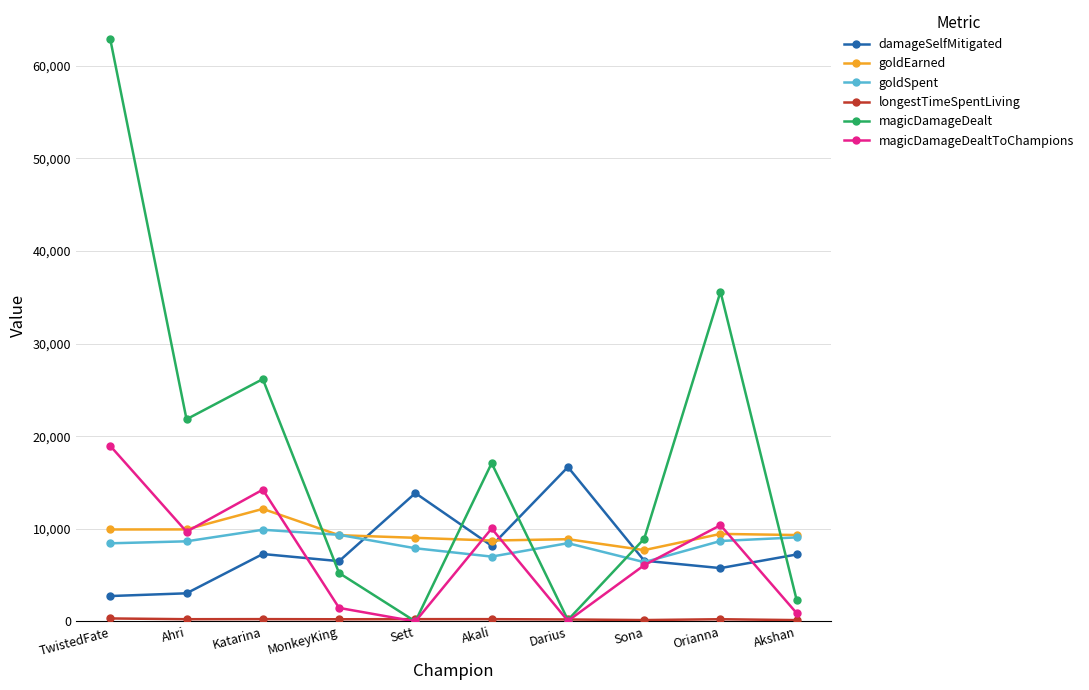

What is the highest value of the goldEarned series?

12151